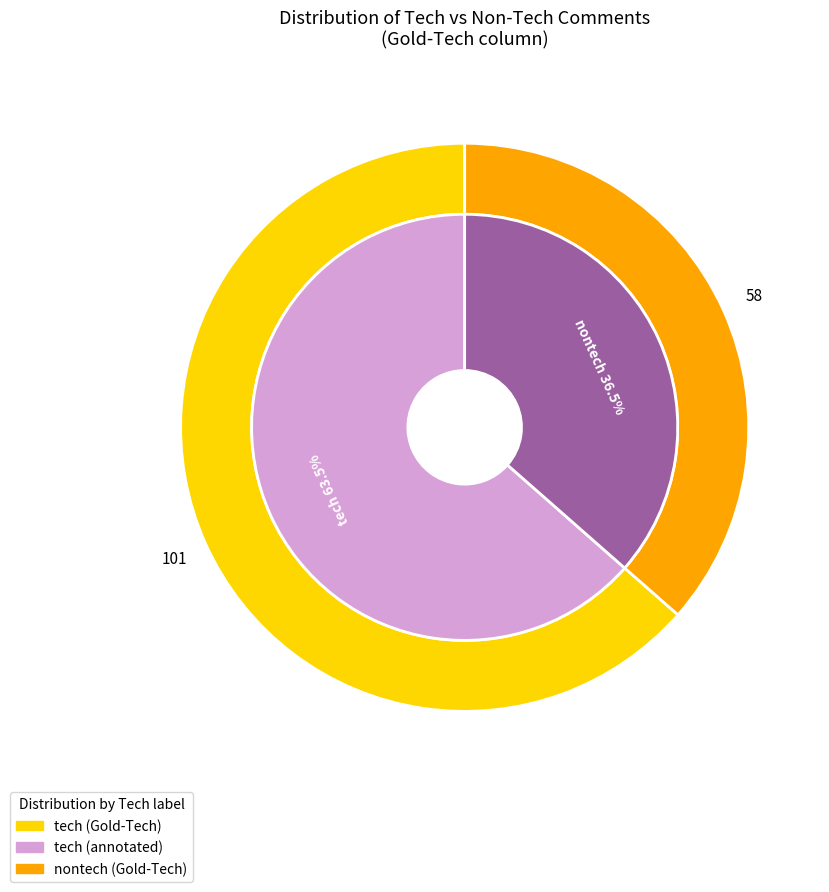

Which has a higher value, tech or nontech?

tech